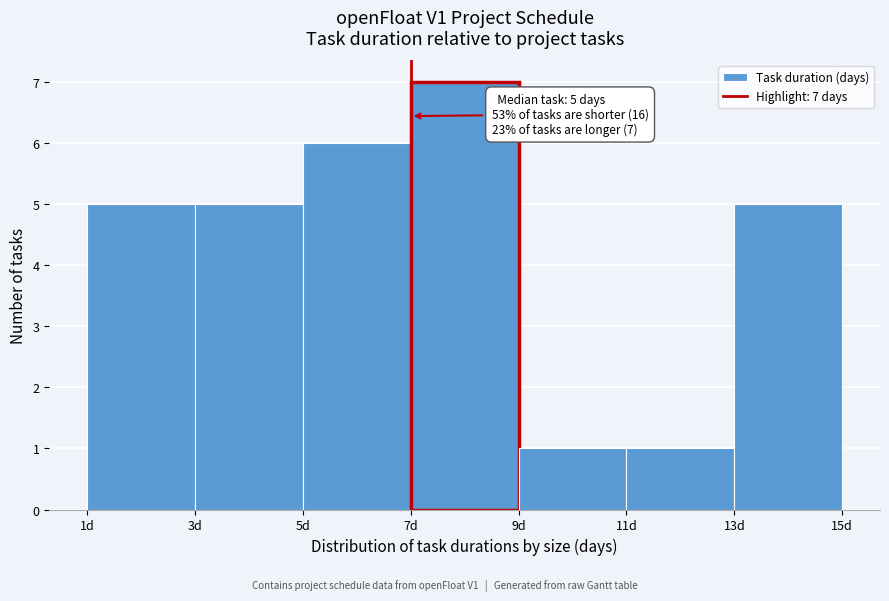

Over which range of the x-axis is the bar tallest?

7 to 9